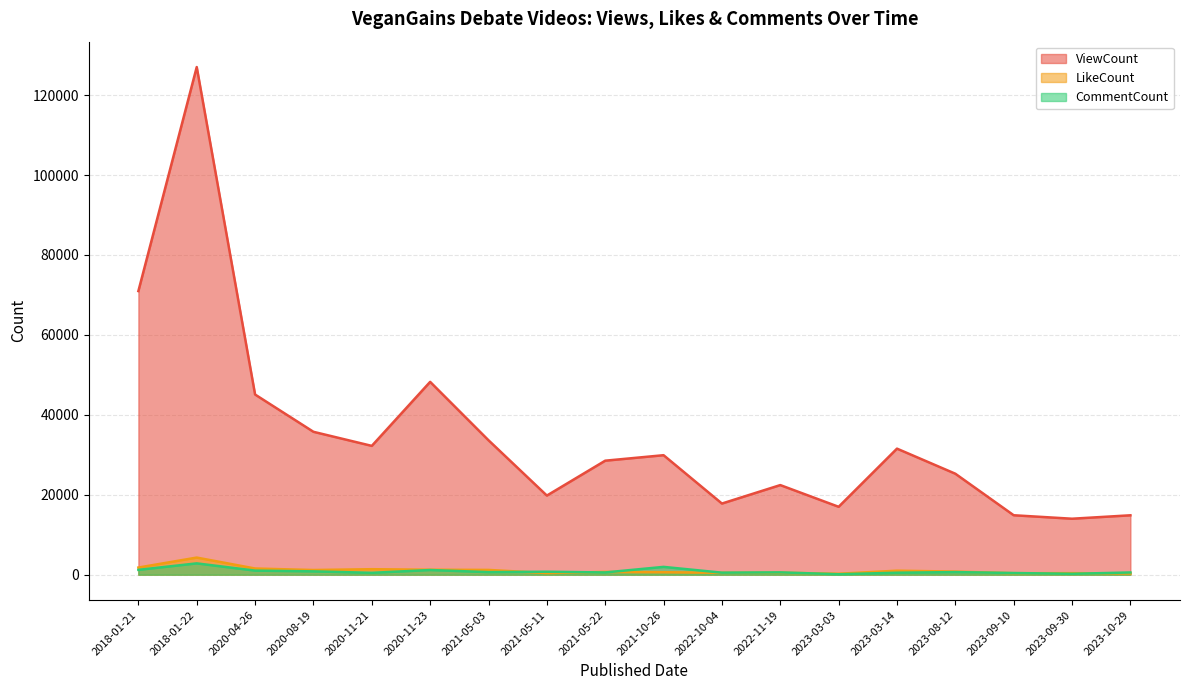

Is the value of LikeCount at 2020-11-21 greater than the value of CommentCount at 2023-10-29?

Yes